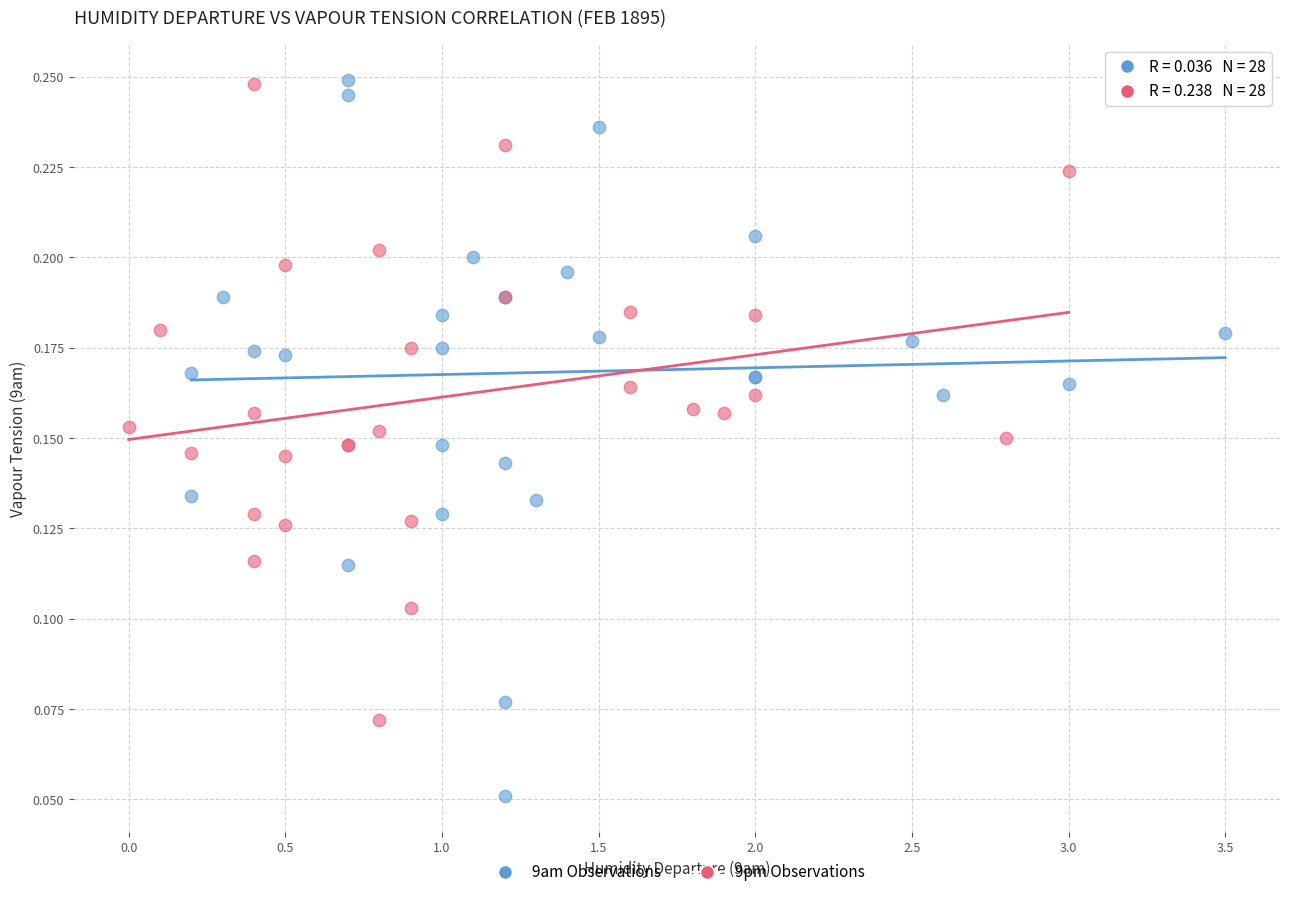

Which series has the widest spread of Y values?

9am Observations